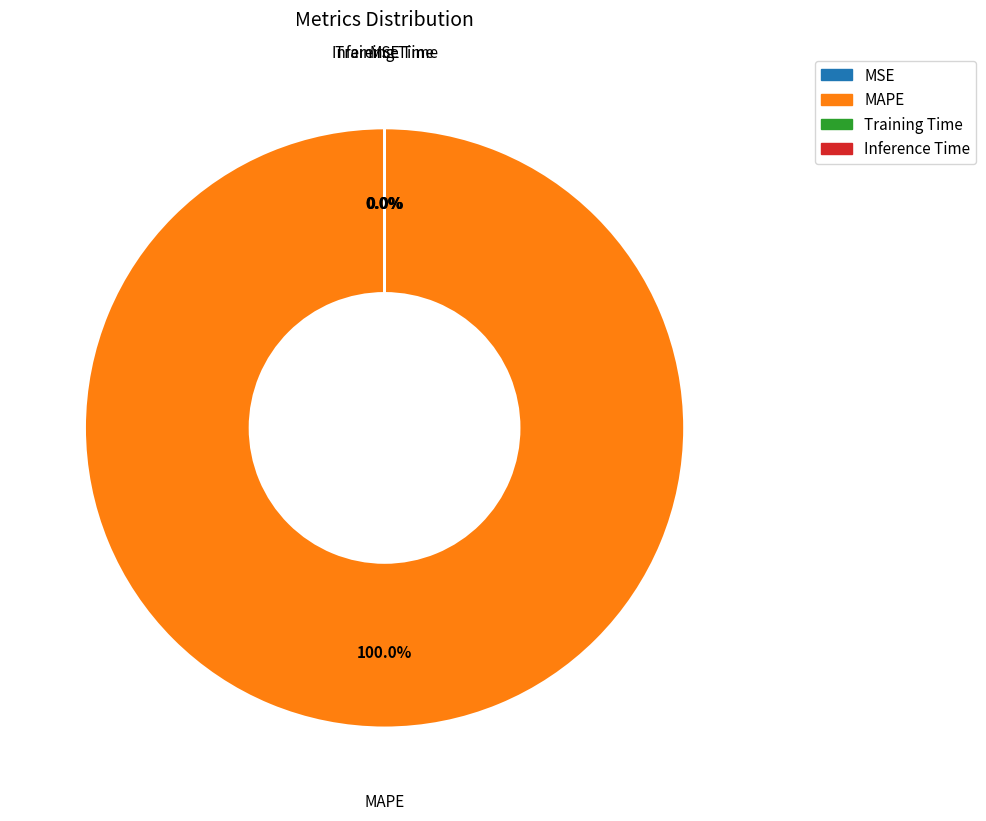

Which slice is the largest?

MAPE